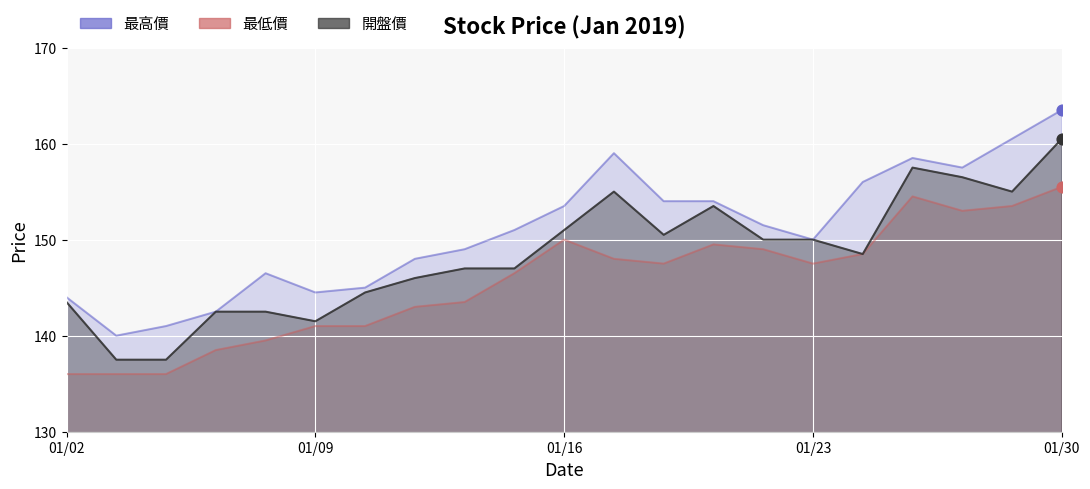

Which series has the largest total across all categories?

最高價